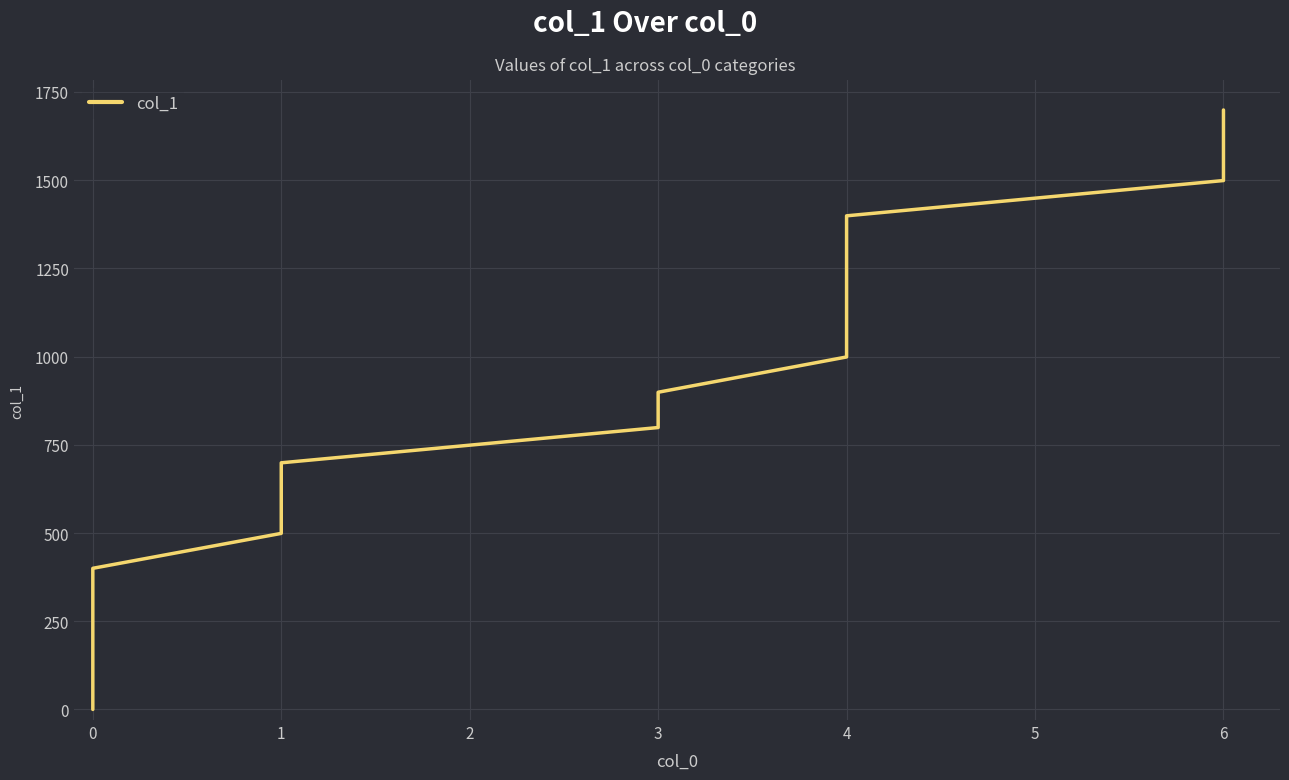

Is this an area chart (filled region under the line)?

No